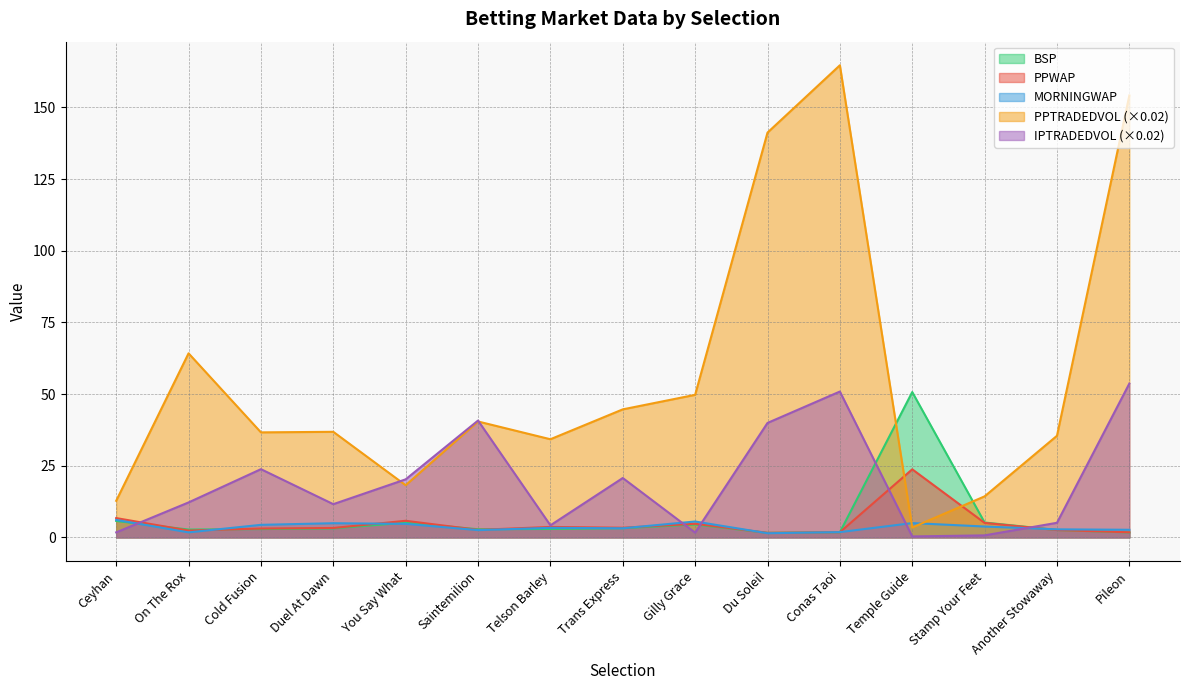

Does the chart have visible grid lines?

Yes